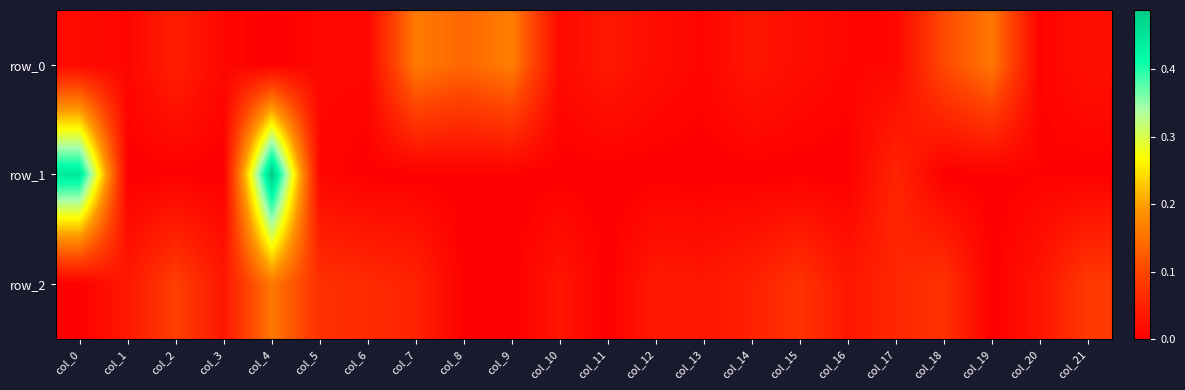

Rank the categories by row_0 value from lowest to highest.

col_4, col_20, col_13, col_1, col_16, col_17, col_3, col_5, col_6, col_0, col_10, col_12, col_15, col_21, col_14, col_11, col_2, col_18, col_8, col_19, col_7, col_9